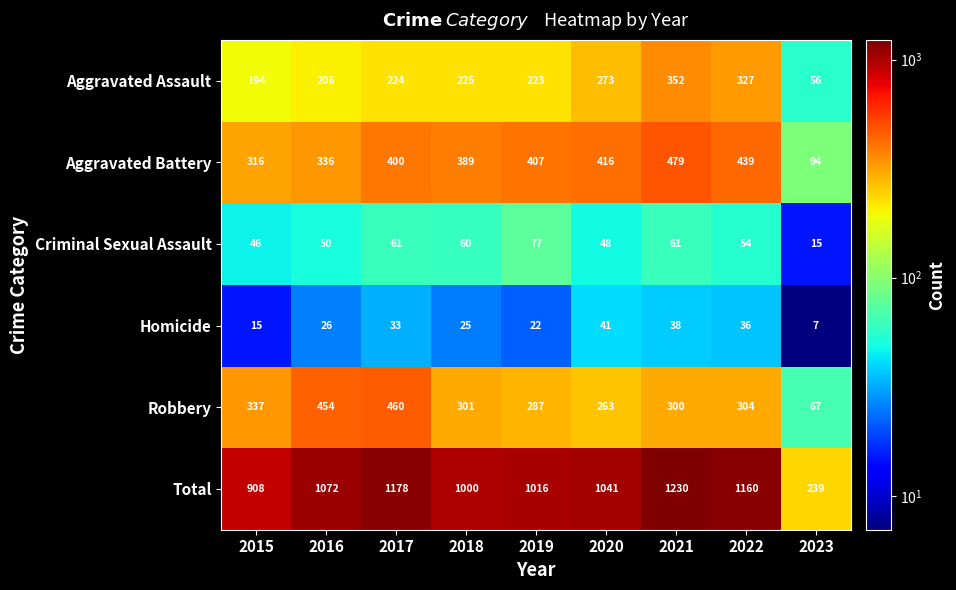

The Total series shows 1016 at 2019. True or false?

True